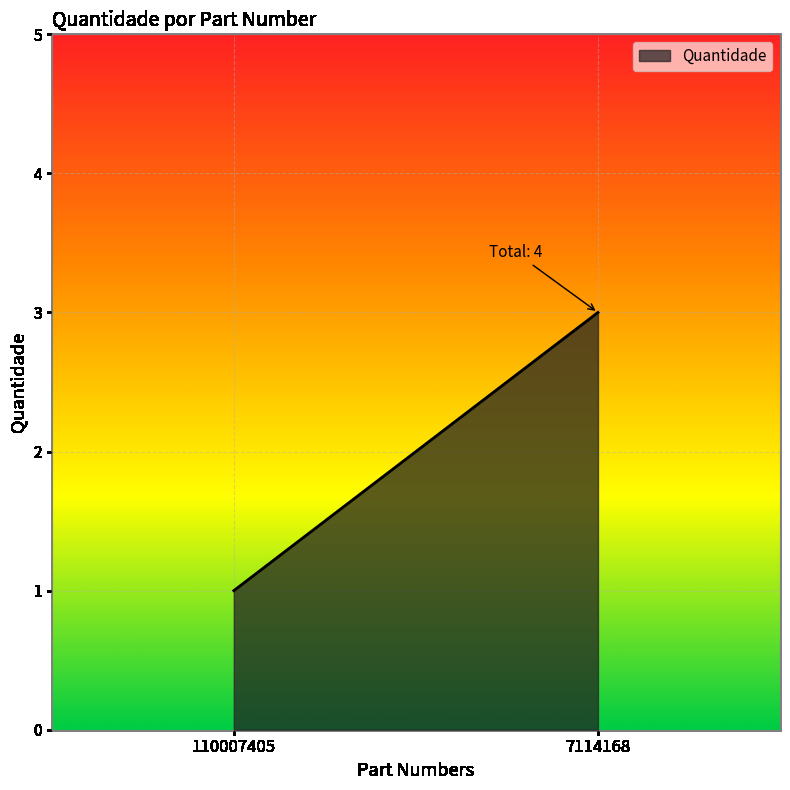

Which has a higher value, 110007405 or 7114168?

7114168